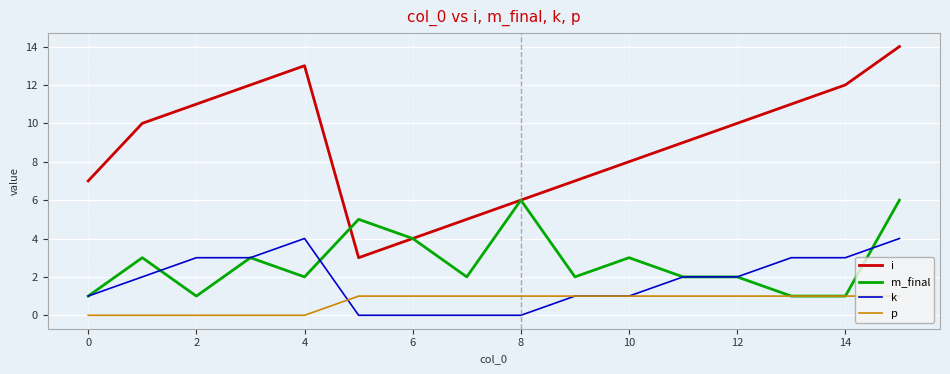

What is the highest value of the p series?

1